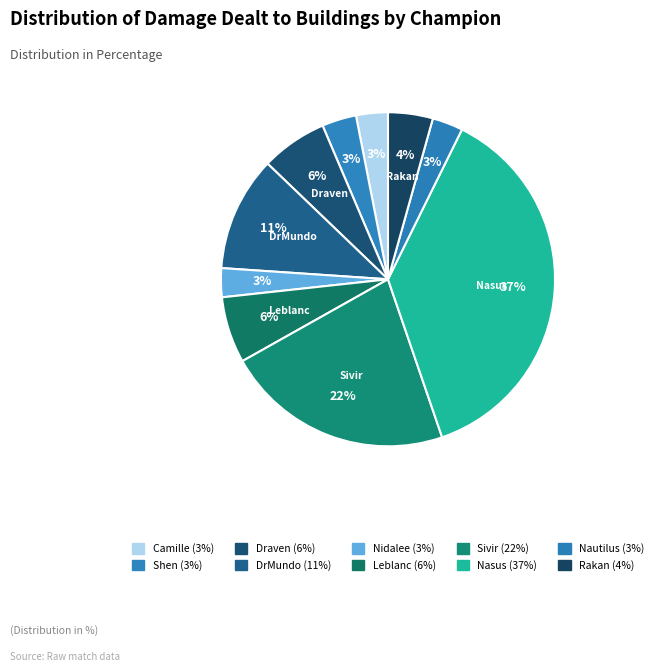

Which category has the biggest portion of the pie?

Nasus